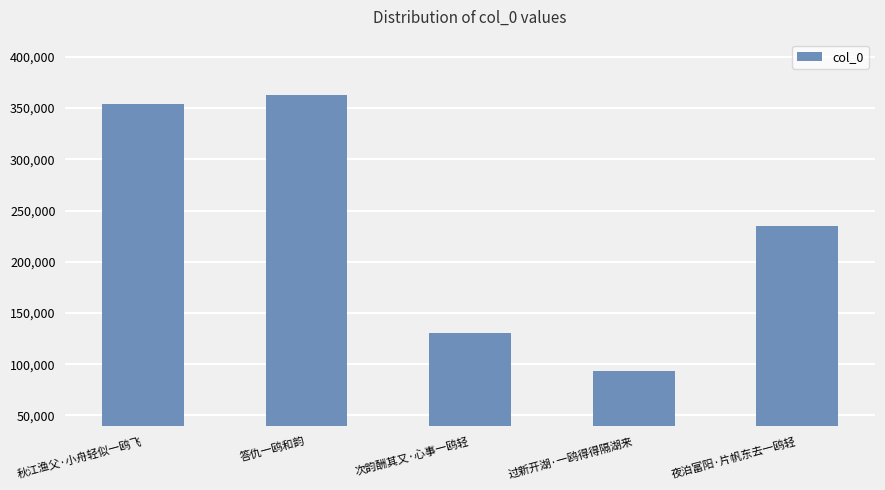

Reading left to right, transcribe all the data shown in this chart.

秋江渔父·小舟轻似一鸥飞=354160	答仇一鸥和韵=362891	次韵酬其又·心事一鸥轻=130107	过新开湖·一鸥得得隔湖来=93084	夜泊富阳·片帆东去一鸥轻=235284